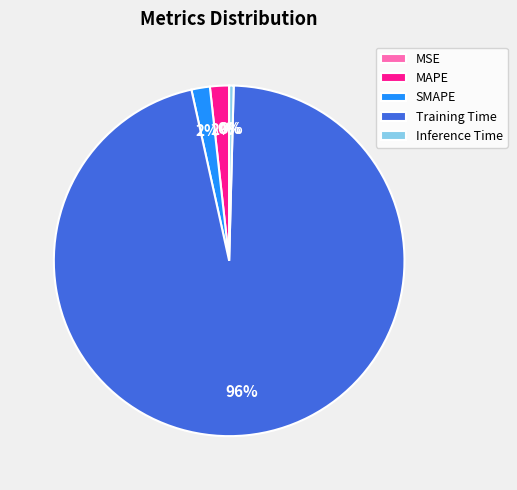

Between SMAPE and Training Time, which is larger?

Training Time